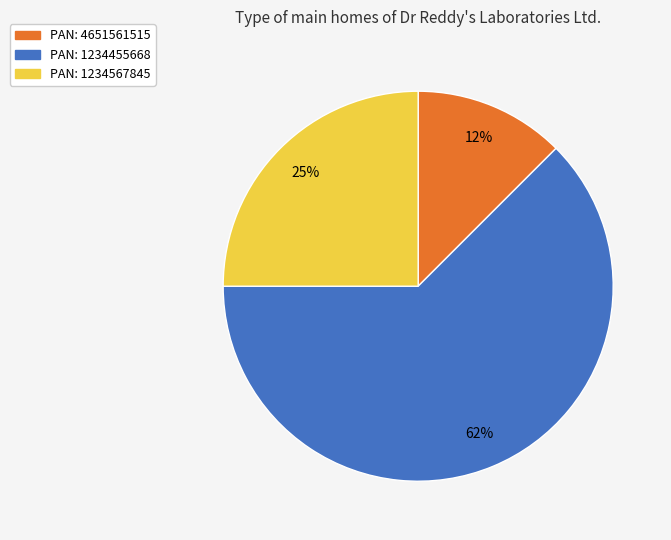

Does any single category account for the majority?

Yes